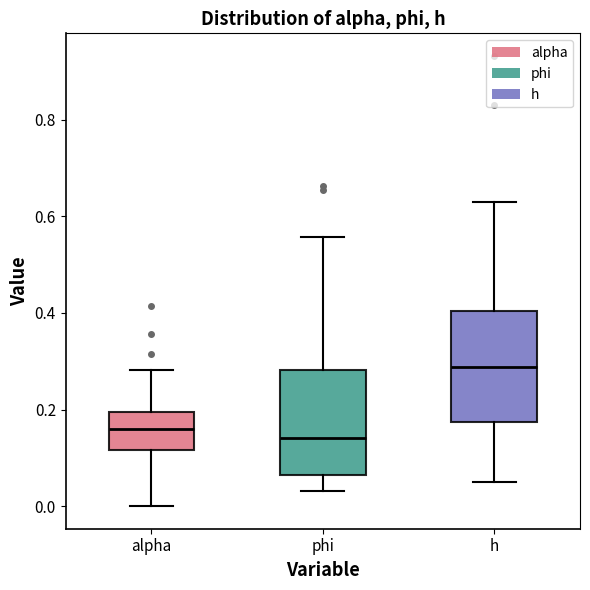

Reading left to right, transcribe this box plot: for each box, give where its median line is, the range the box spans, and where its two whiskers end, as read against the y-axis. The values are not printed on the chart, so give them approximately, as read against the axis.

alpha: median 0.16, box 0.12 to 0.20, whiskers 0.00 to 0.28
phi: median 0.14, box 0.06 to 0.28, whiskers 0.04 to 0.56
h: median 0.28, box 0.18 to 0.40, whiskers 0.06 to 0.62